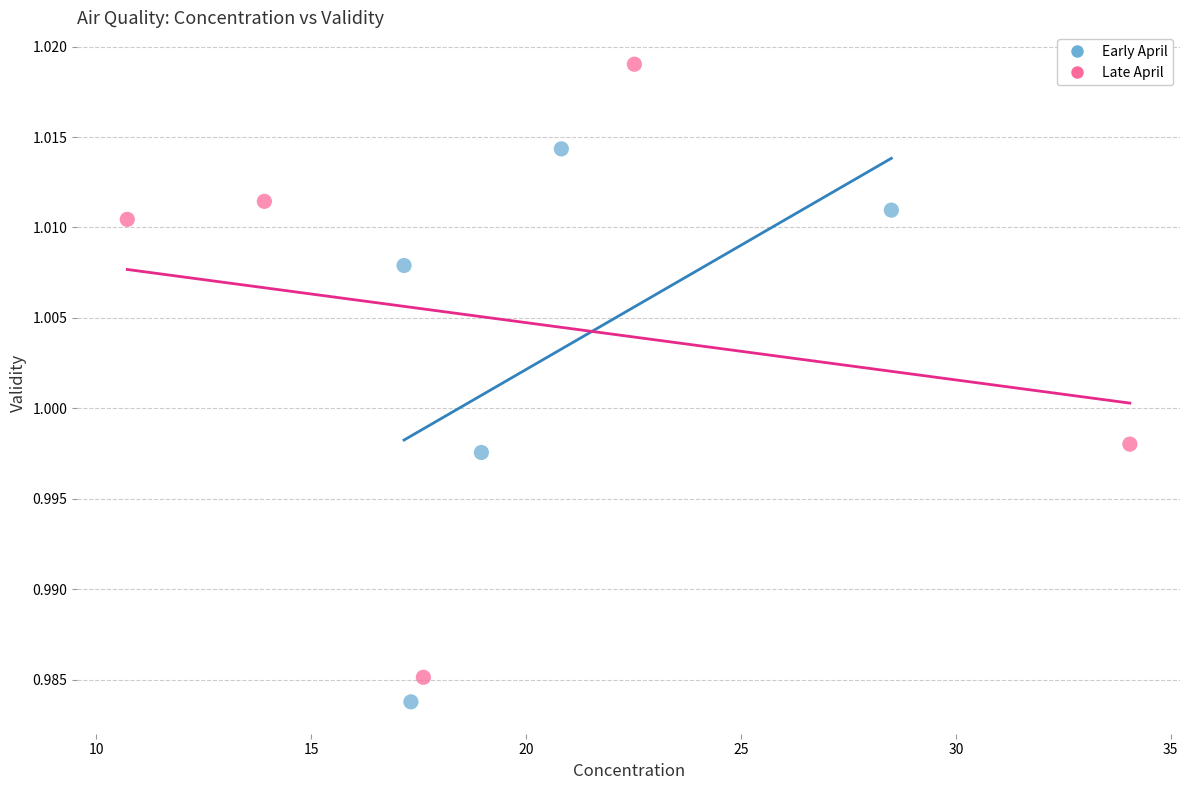

What are all the series names shown in the legend?

Early April, Late April